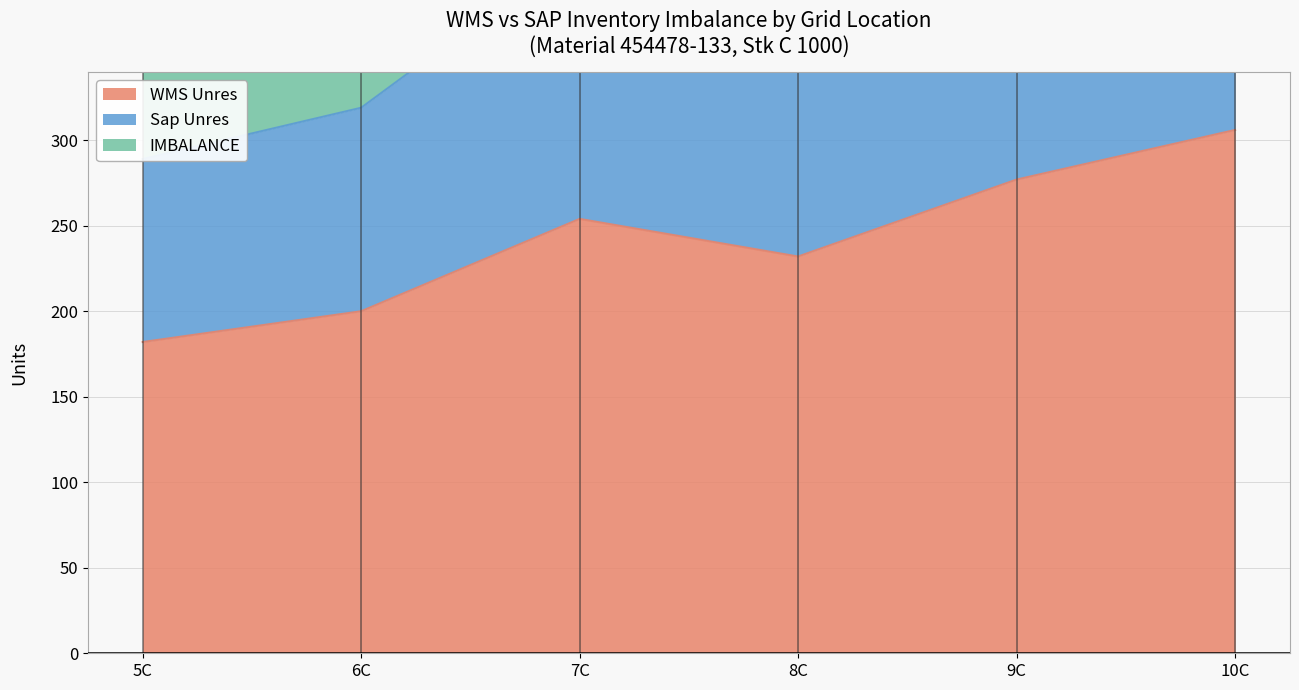

Reading left to right, extract all data points from this chart.

WMS Unres: 5C=182	6C=200	7C=254	8C=232	9C=277	10C=306
Sap Unres: 5C=289	6C=319	7C=413	8C=372	9C=468	10C=492